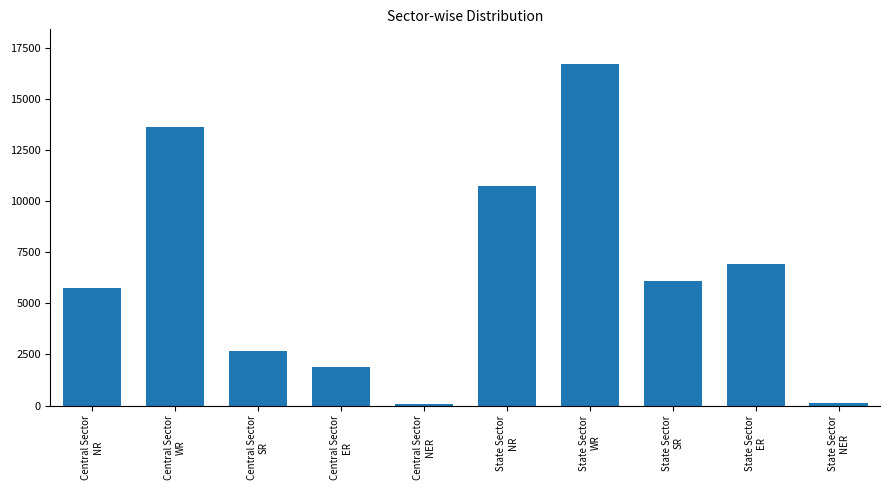

What is the ratio of the value at State Sector
ER to the value at Central Sector
NR?

1.2